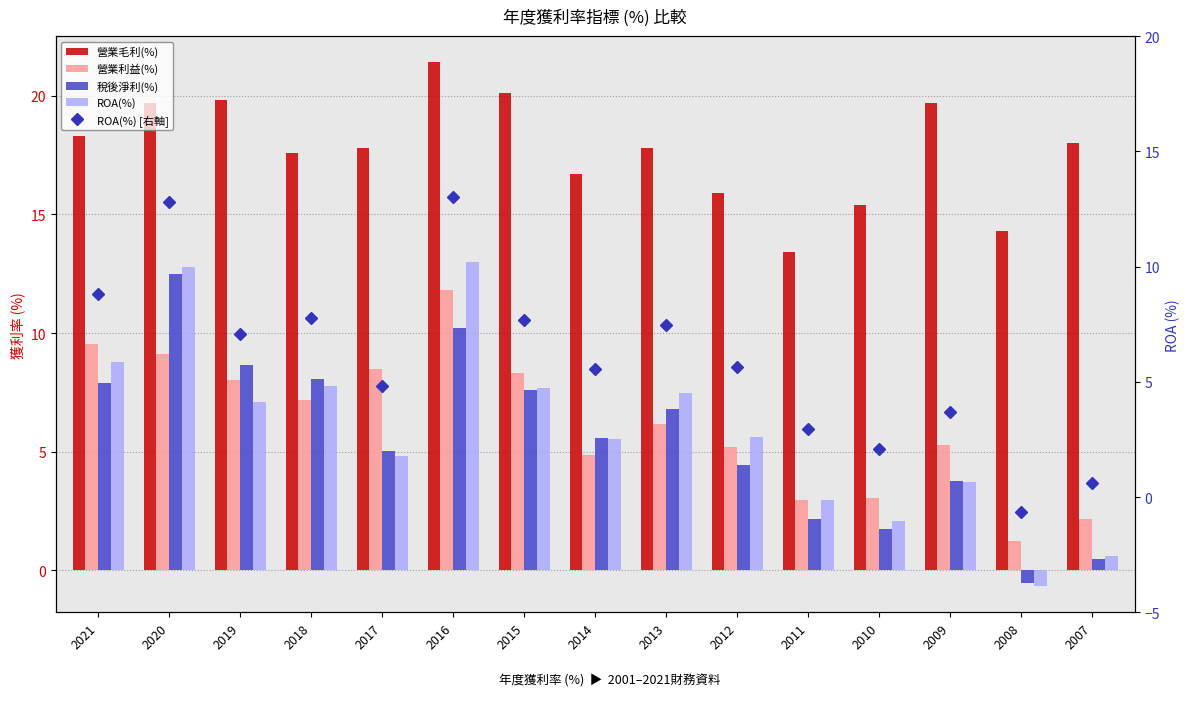

What is the smallest value displayed?

-0.7